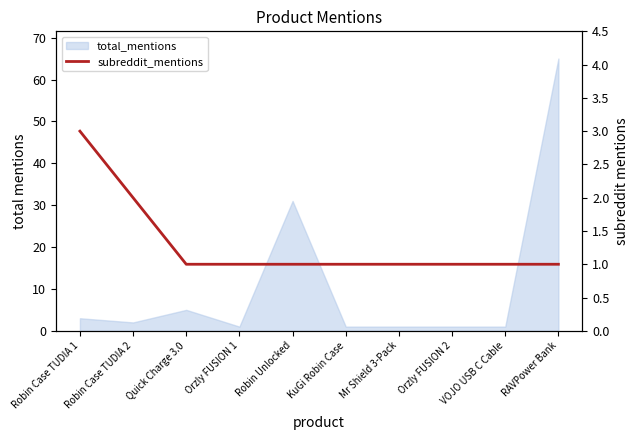

What is the label of the 7th point from the right?

Orzly FUSION 1